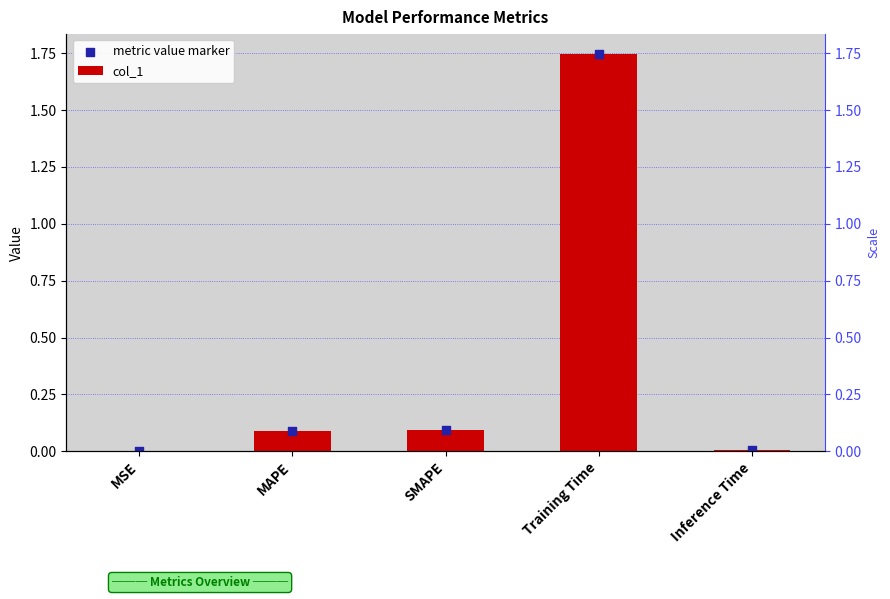

Is the value of col_1 at SMAPE greater than the value of metric value marker at MAPE?

Yes